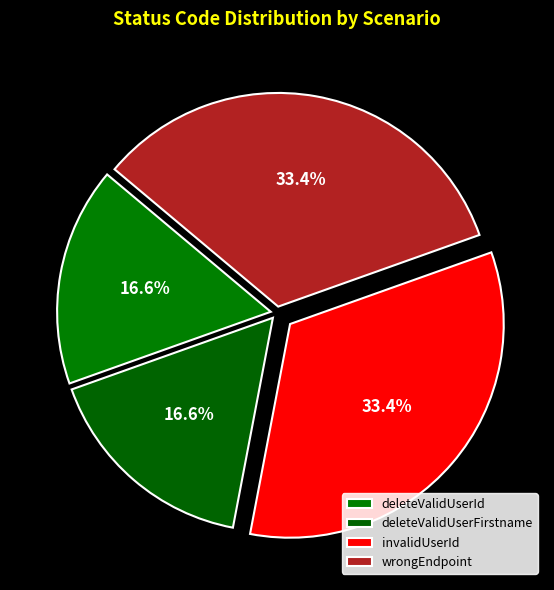

Which category has the biggest portion of the pie?

invalidUserId